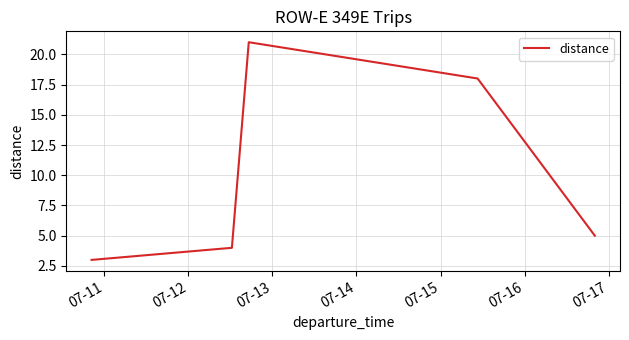

What is the greatest value displayed?

21